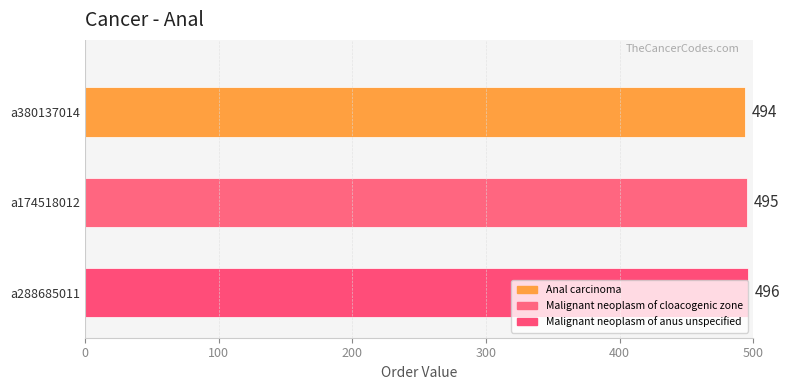

What is the minimum value shown in the chart?

494